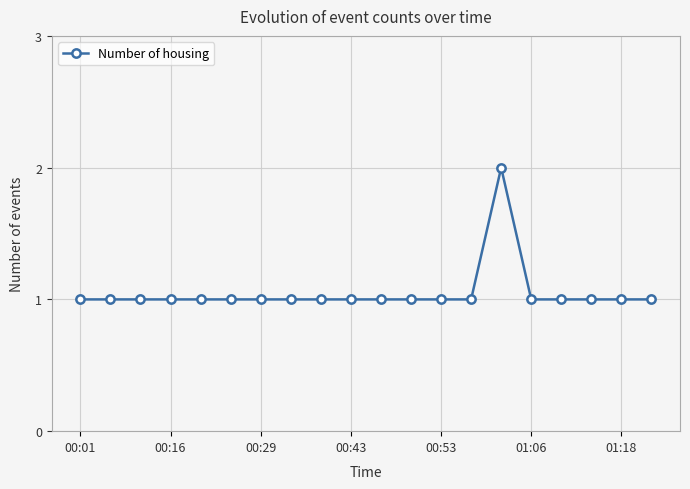

What is the value of the 14th point from the left?

1